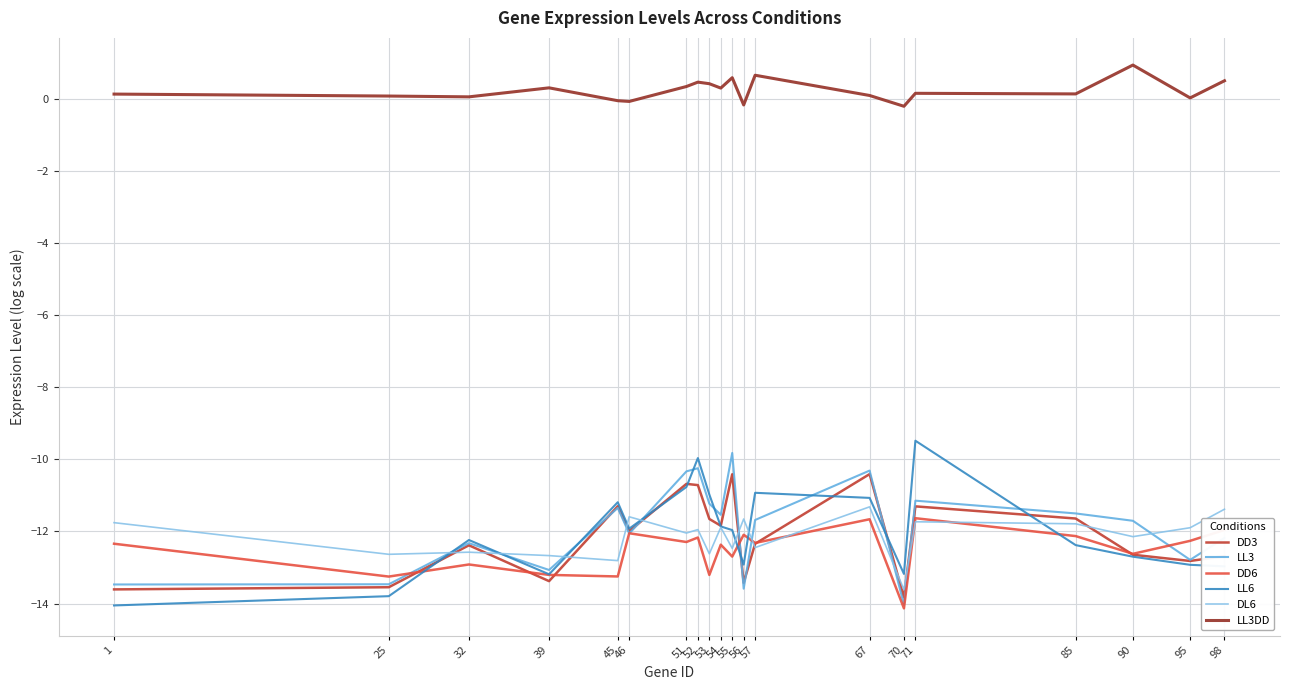

The value of DD6 at 1 is -5.0. True or false?

False